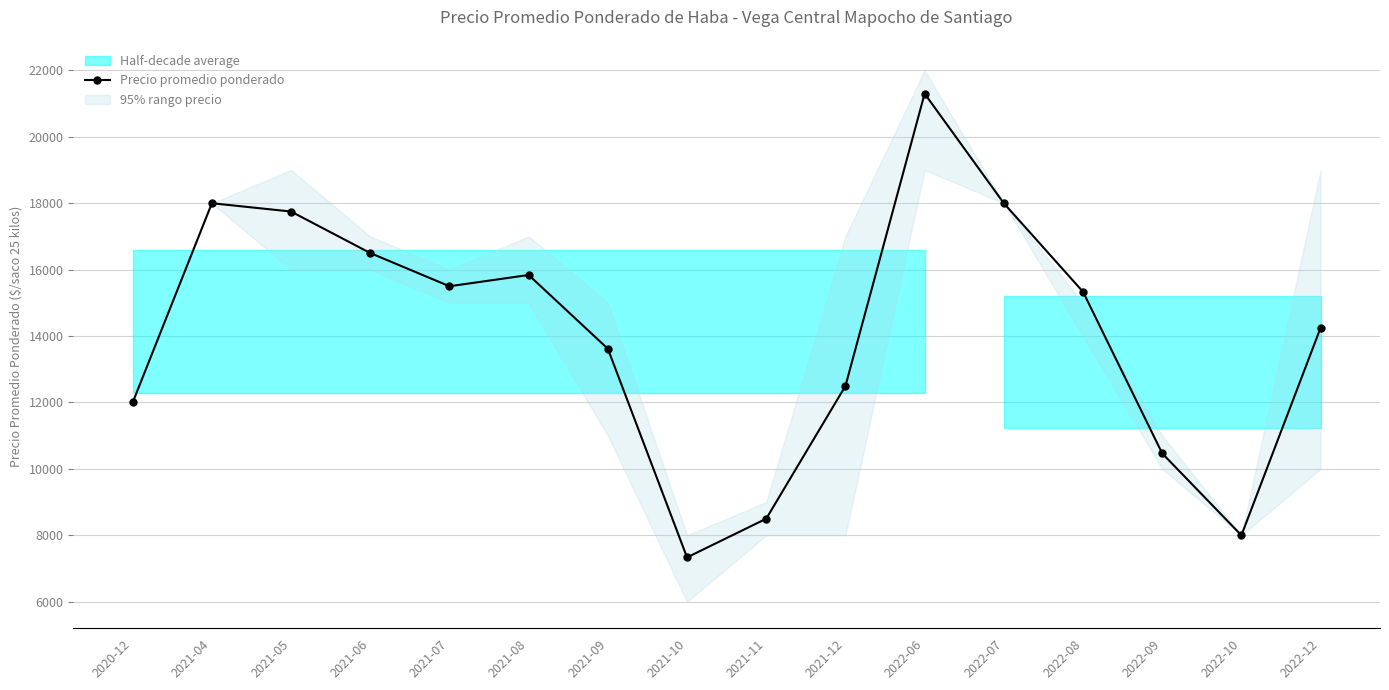

Reading left to right, what are all the values shown in this chart?

12000	18000	17750	16500	15500	15839	13618	7335	8500	12496	21300	18000	15333	10467	8000	14250